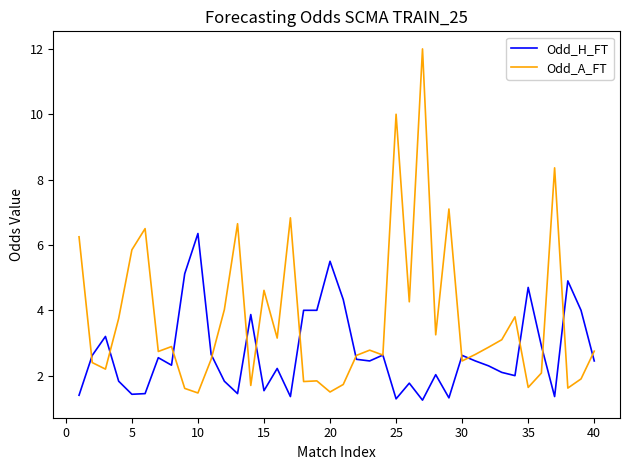

Which series has the widest spread of values?

Odd_A_FT